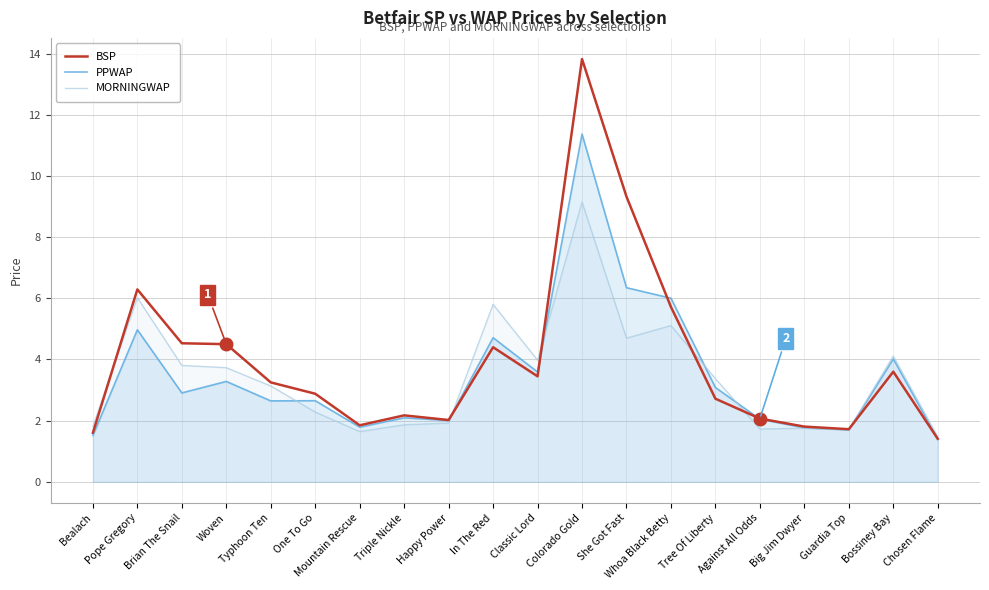

How many values in the BSP series exceed 3?

10